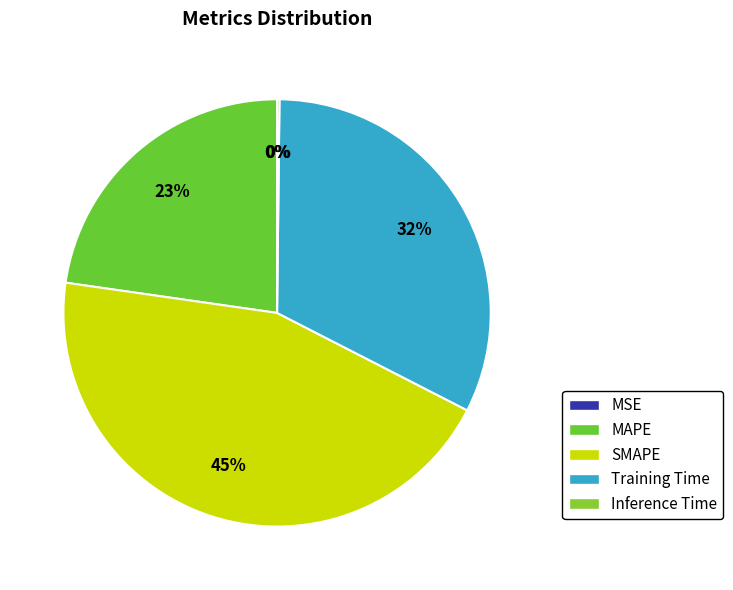

Rank the categories by value from highest to lowest.

SMAPE, Training Time, MAPE, Inference Time, MSE